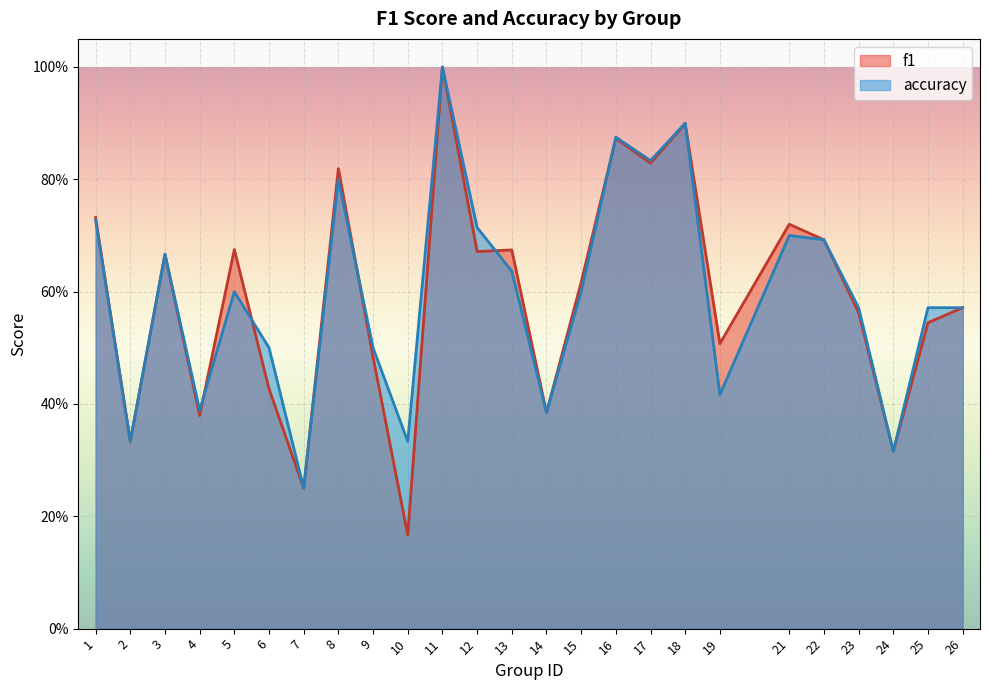

What is the value of the accuracy point at the 13th from the left?

0.6